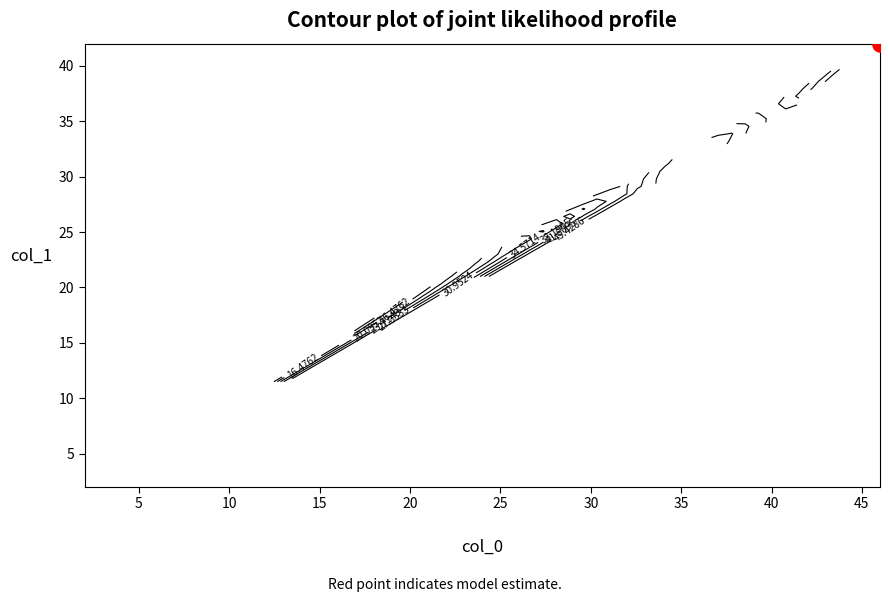

Between 13 and 23, which is larger?

23